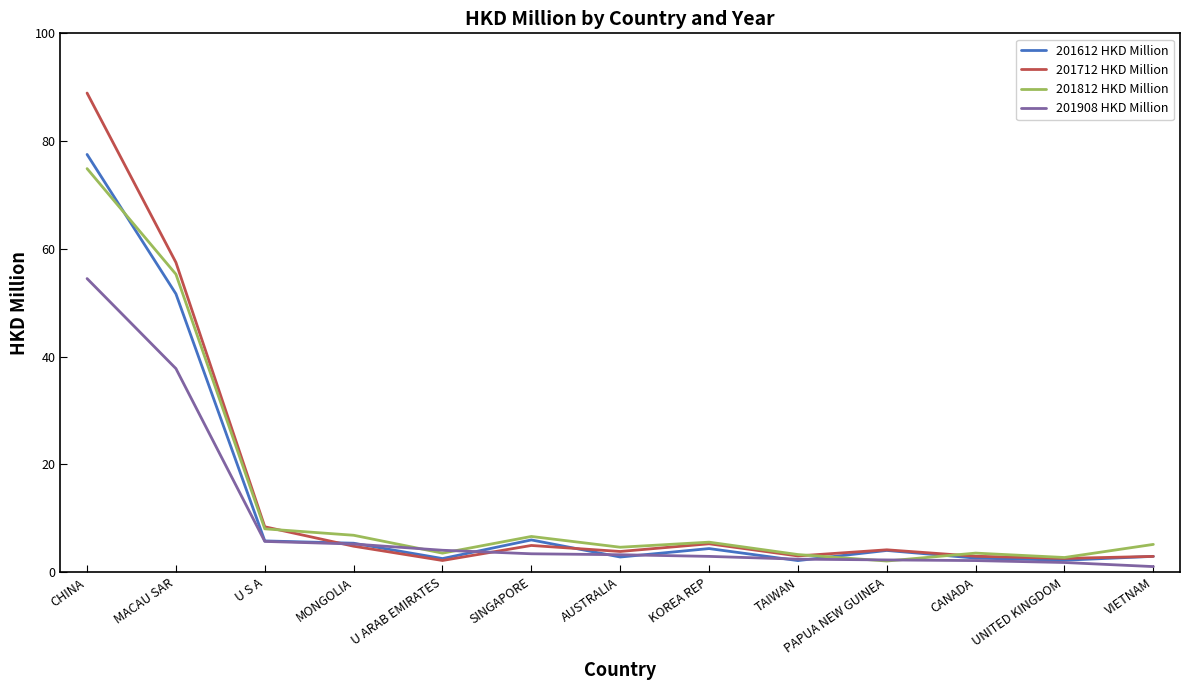

Does the chart display data point markers on the line(s)?

No